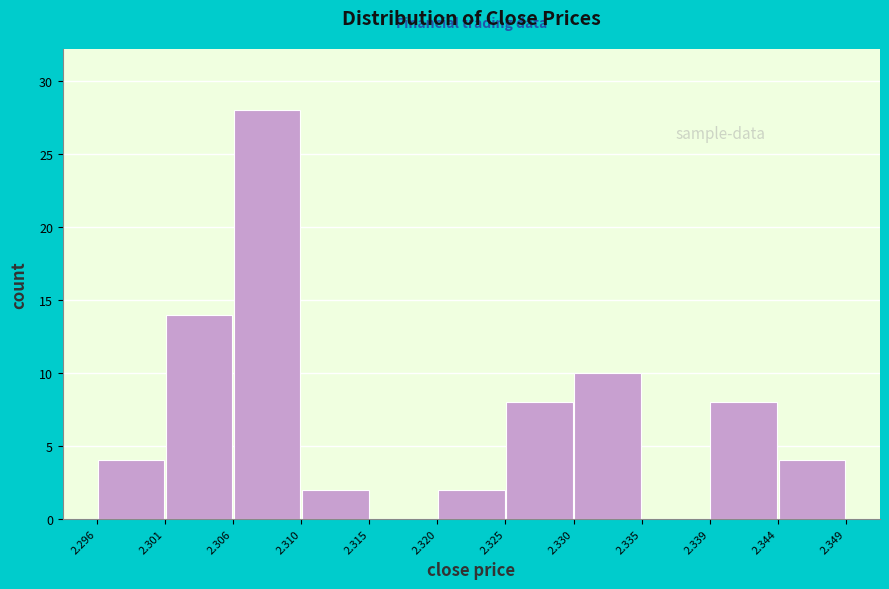

Reading left to right, transcribe this chart: for each bar, give the range it covers on the x-axis and its height. The values are not printed on the chart, so give them approximately, as read against the axis.

2.296 to 2.301: 4
2.301 to 2.306: 14
2.306 to 2.310: 28
2.310 to 2.315: 2
2.315 to 2.320: 0
2.320 to 2.325: 2
2.325 to 2.330: 8
2.330 to 2.335: 10
2.335 to 2.339: 0
2.339 to 2.344: 8
2.344 to 2.349: 4